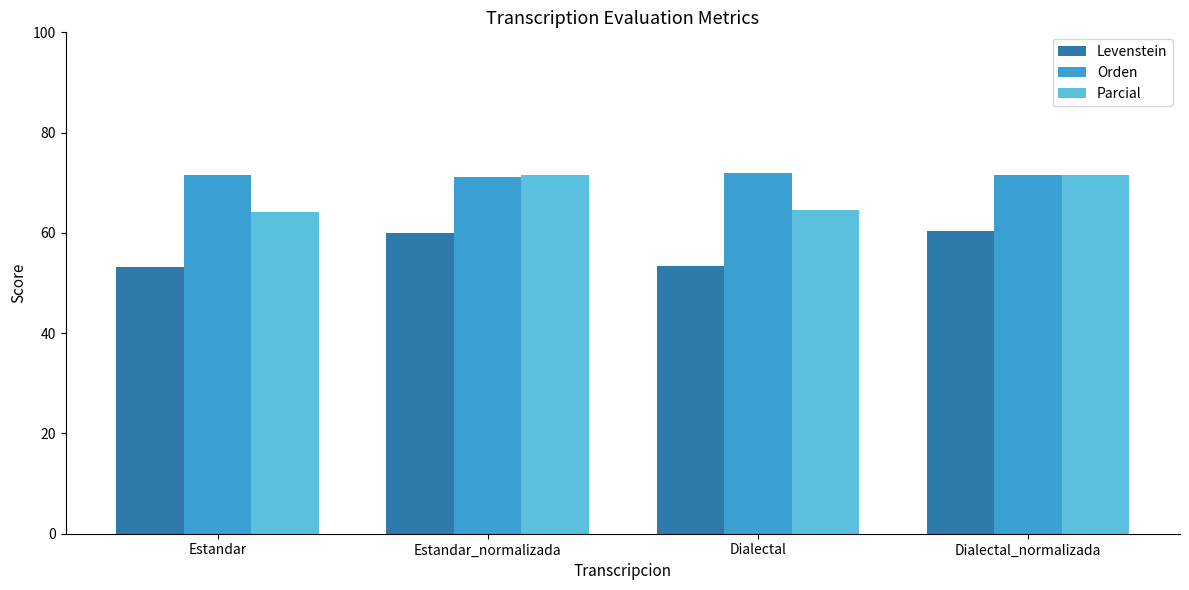

At how many categories does at least one series exceed 58?

4